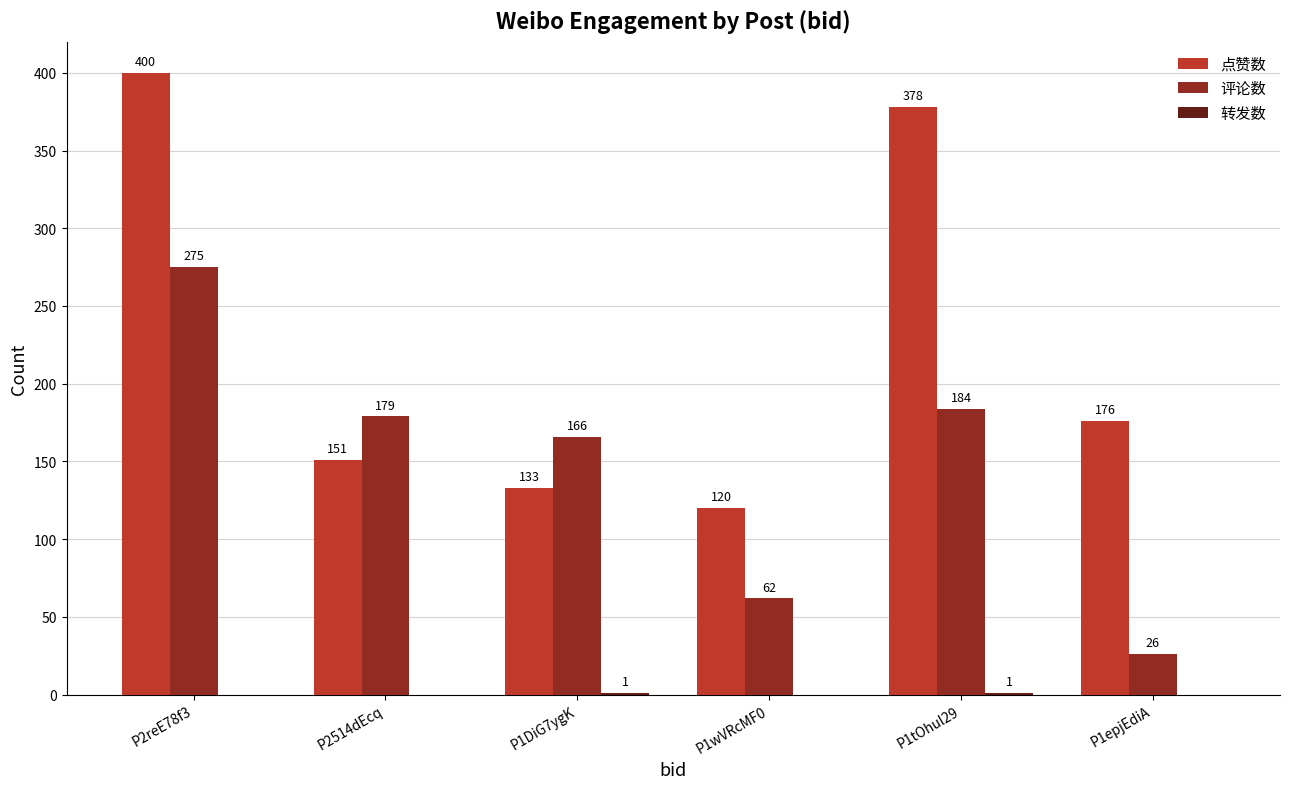

Which label corresponds to the largest value in the chart?

P2reE78f3